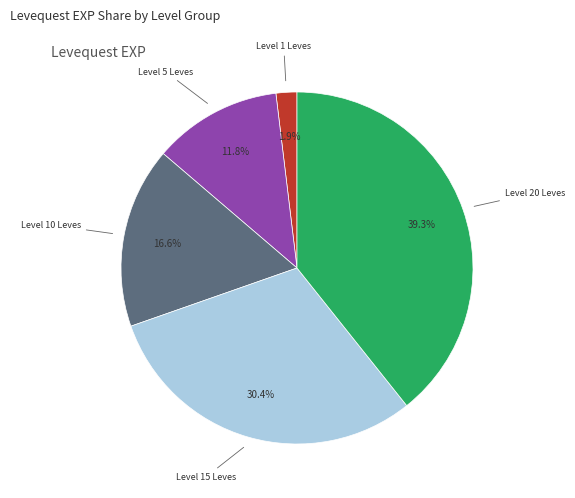

Is there a majority slice in this chart?

No